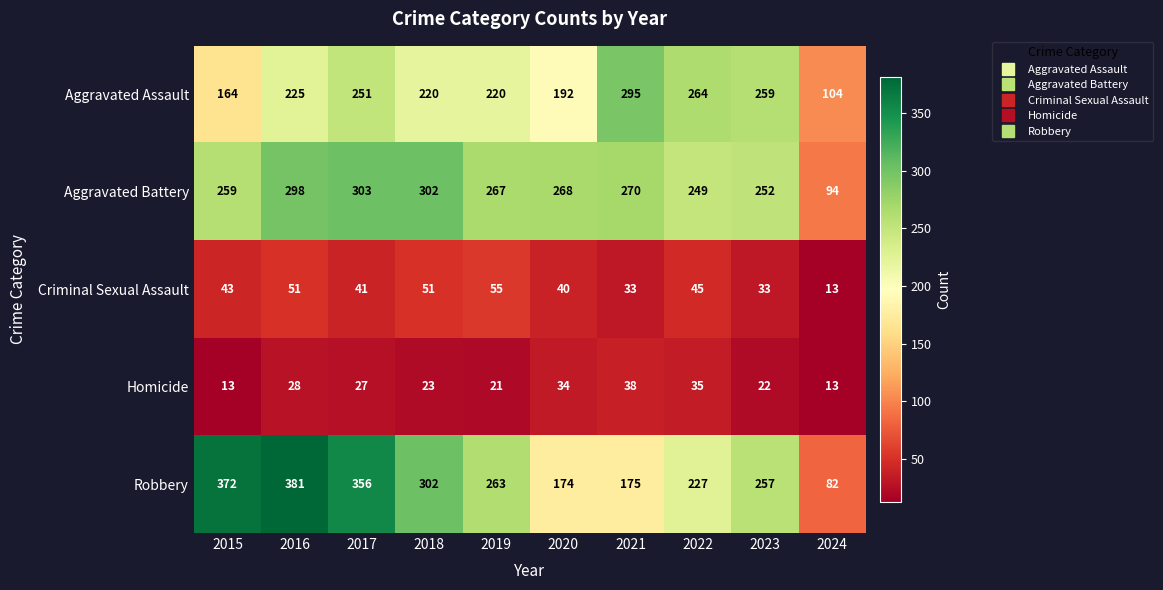

Which series changed the most between 2021 and 2024?

Aggravated Assault